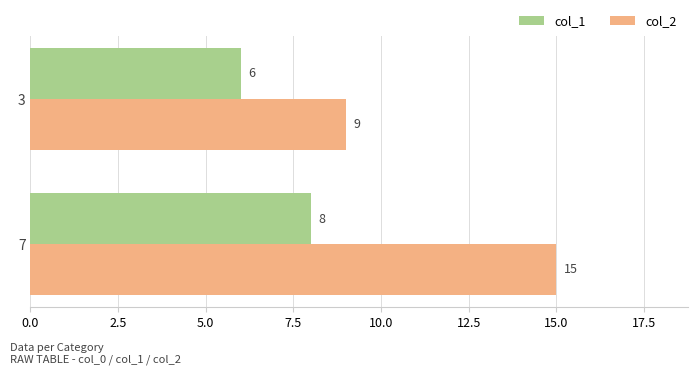

What is the approximate value of col_2 at 7?

15